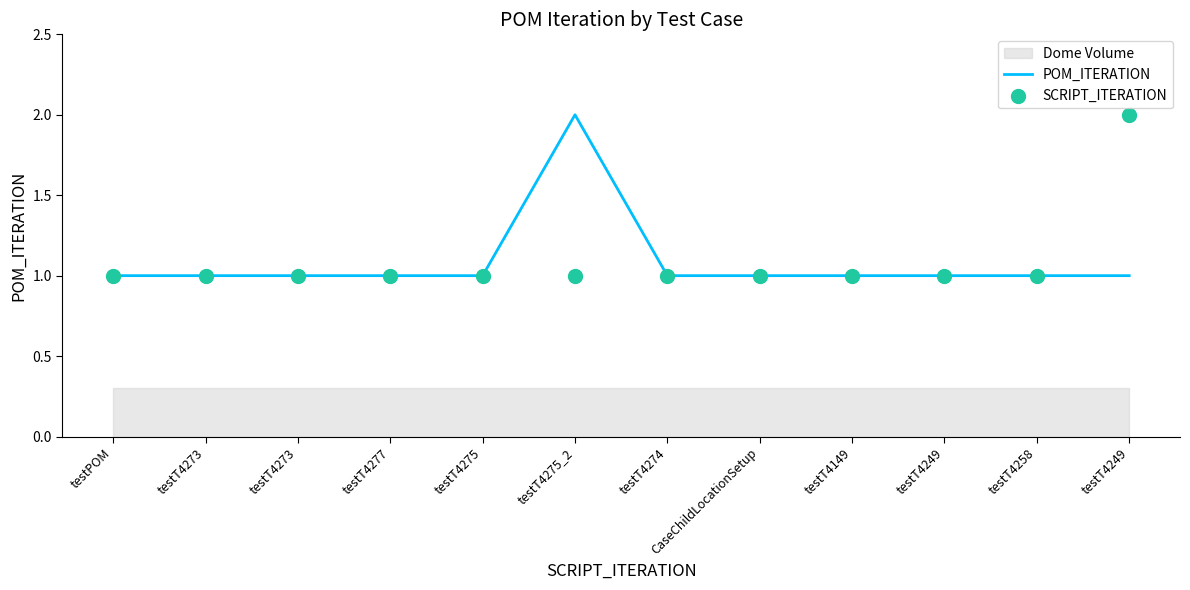

At which category is the sum across all series the highest?

testT4275_2